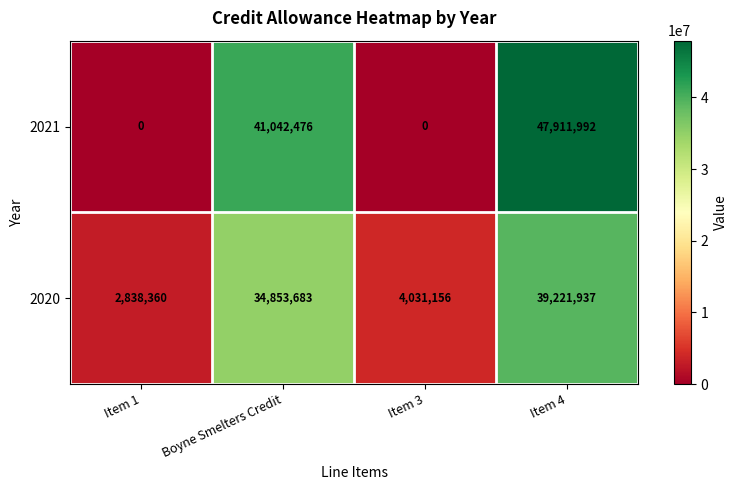

How many categories are shown in the chart?

4